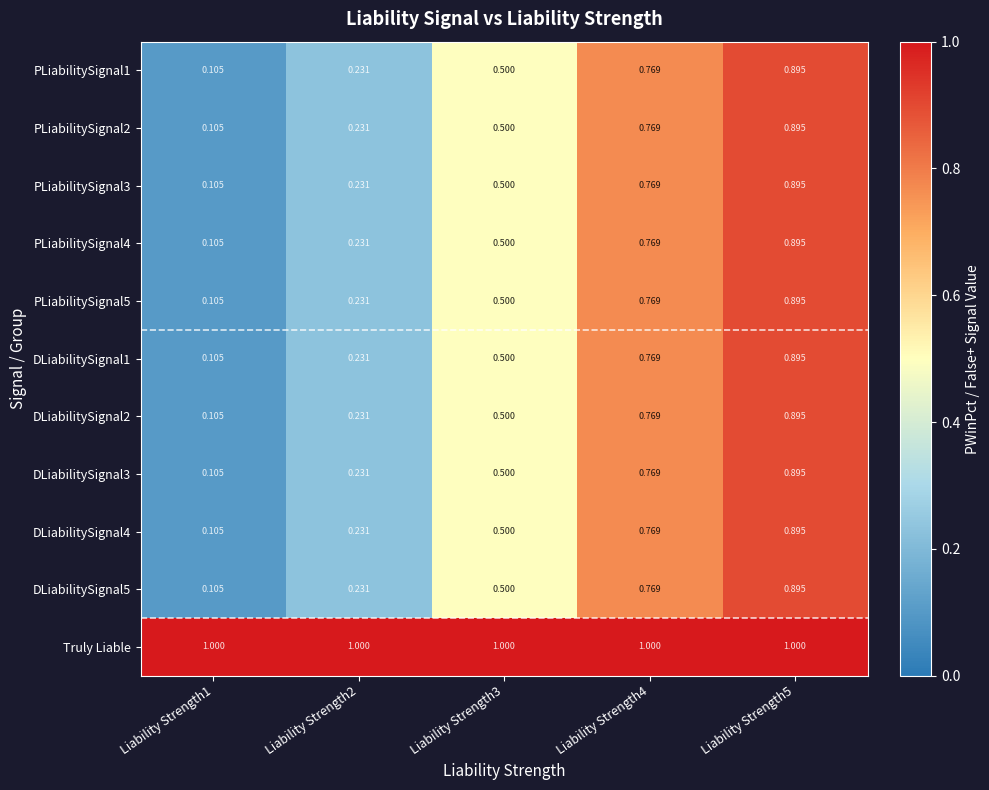

Which series has the largest total across all categories?

Truly Liable